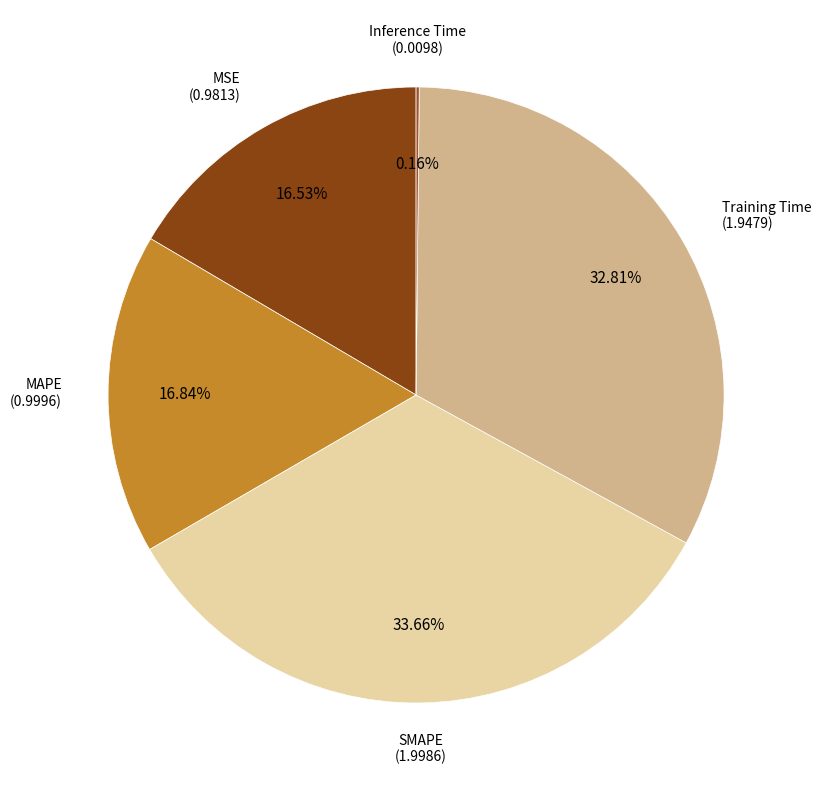

Which category has the biggest portion of the pie?

SMAPE